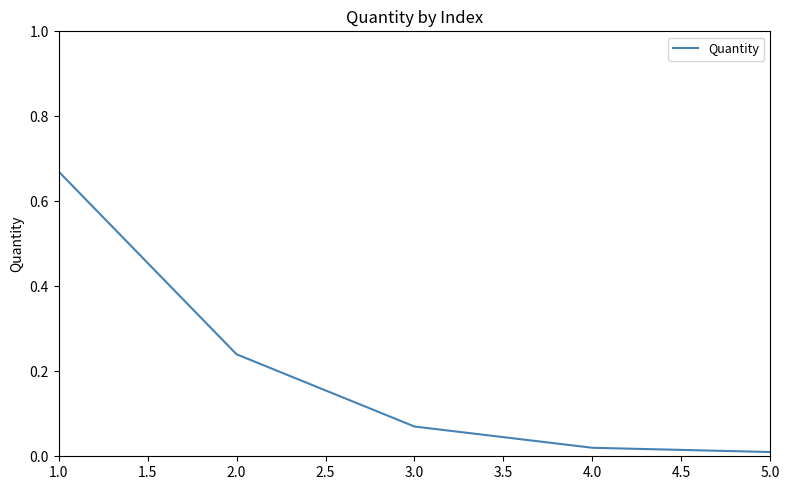

What is the difference between the values at 1.0 and 3.0?

0.6